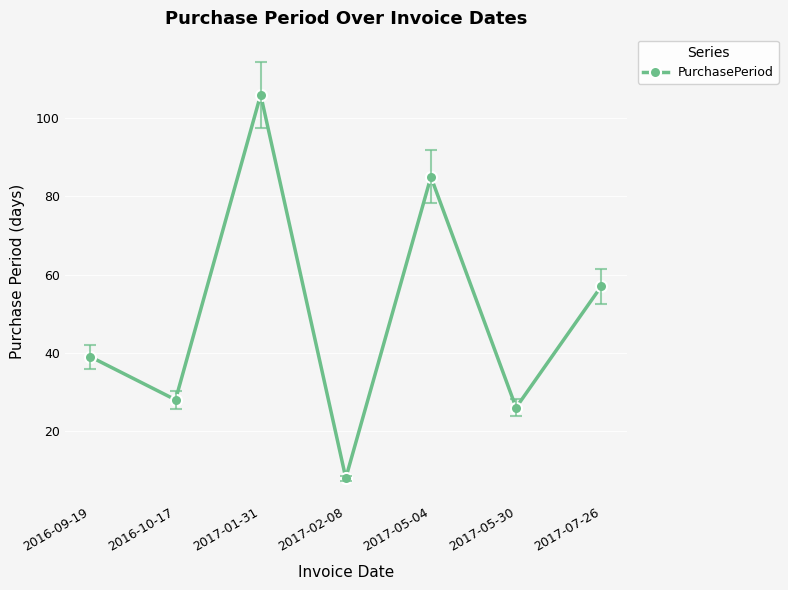

What is the label of the 1st point from the left?

2016-09-19